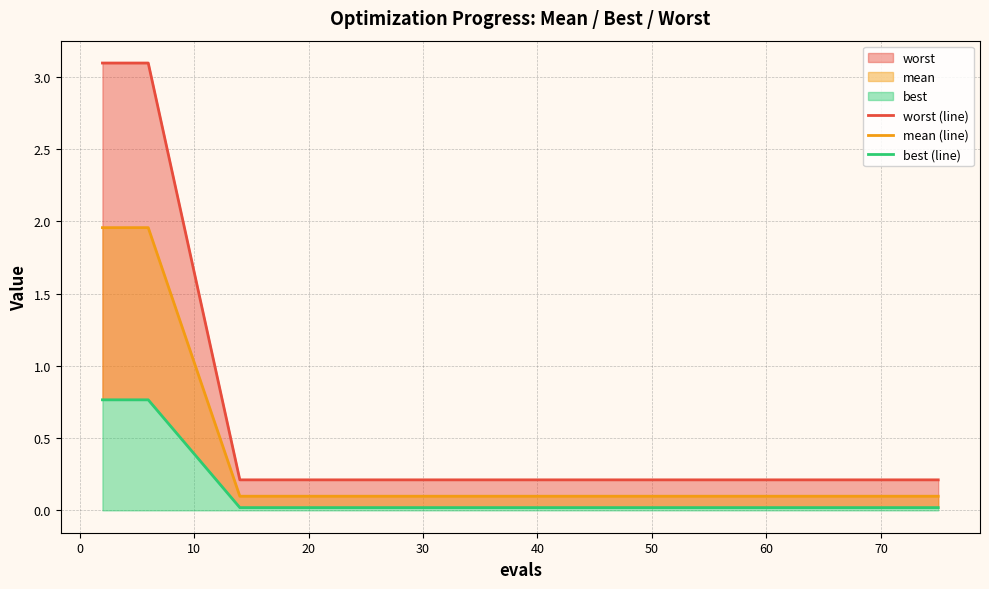

At how many categories does at least one series exceed 0?

15